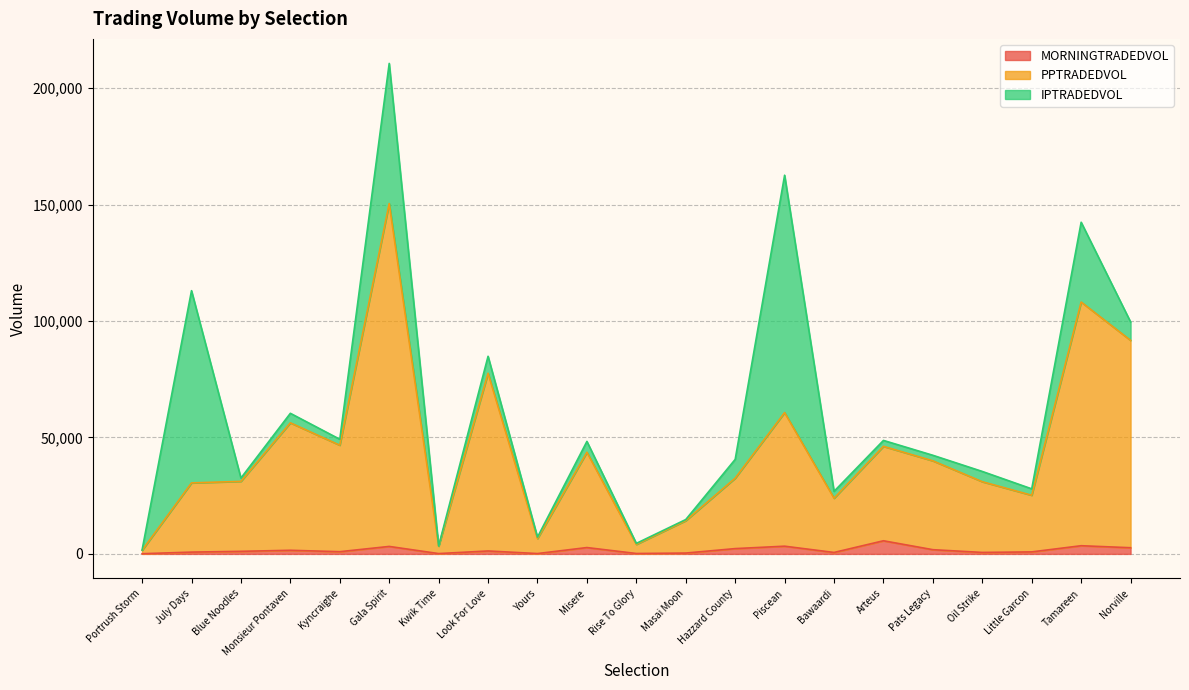

What value does the MORNINGTRADEDVOL series have at Norville?

2652.2